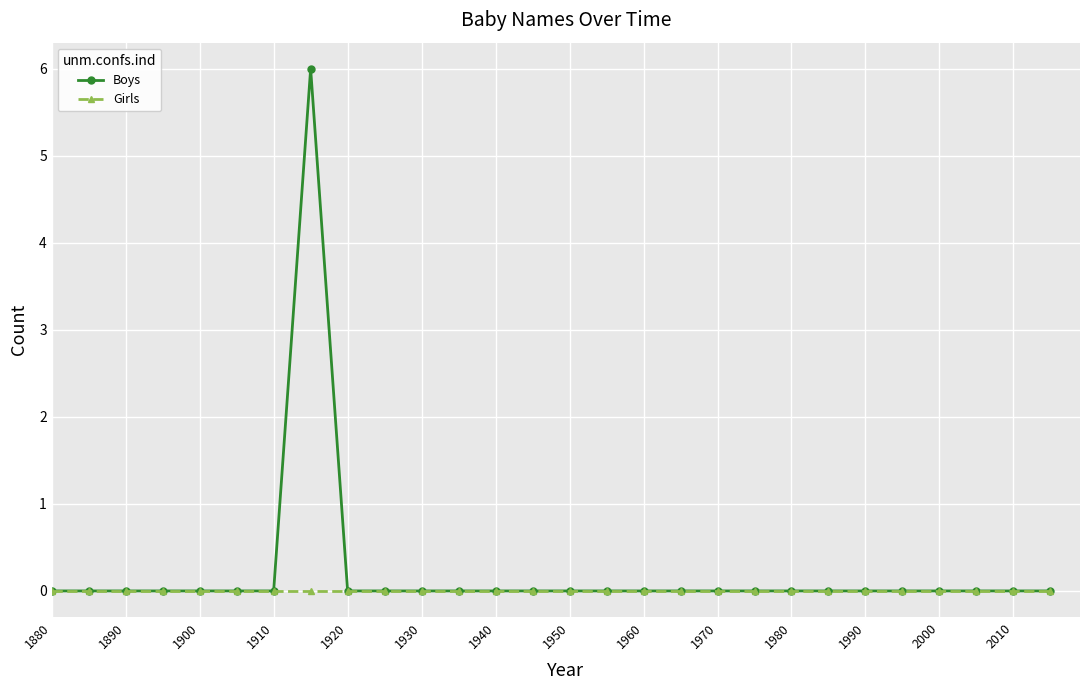

List the series in order of their peak value, lowest first.

Girls, Boys